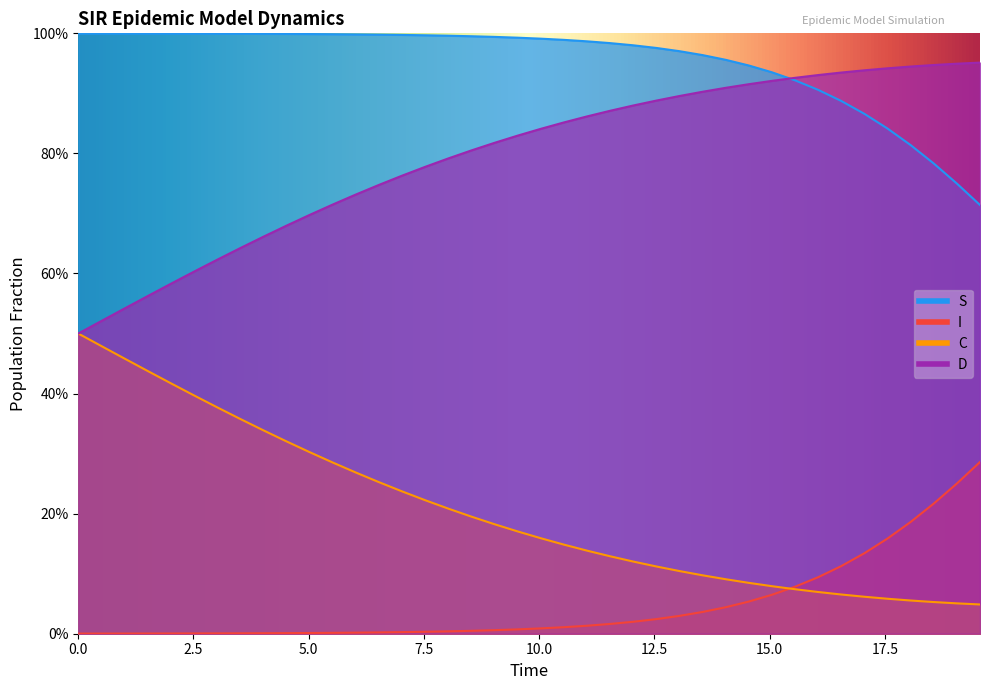

True or false: C and D intersect in this chart.

False